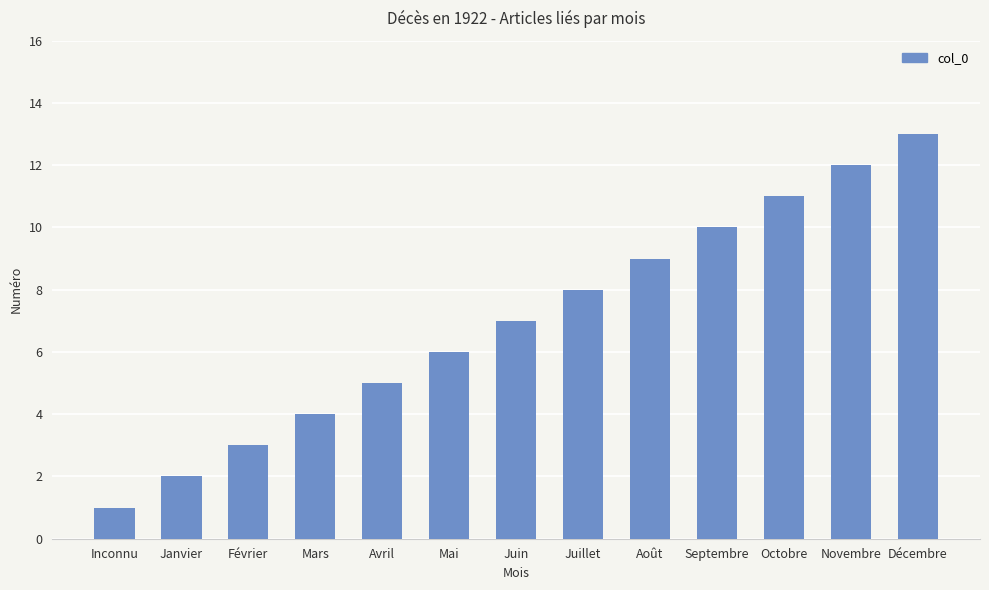

Which has a higher value, Juillet or Mars?

Juillet